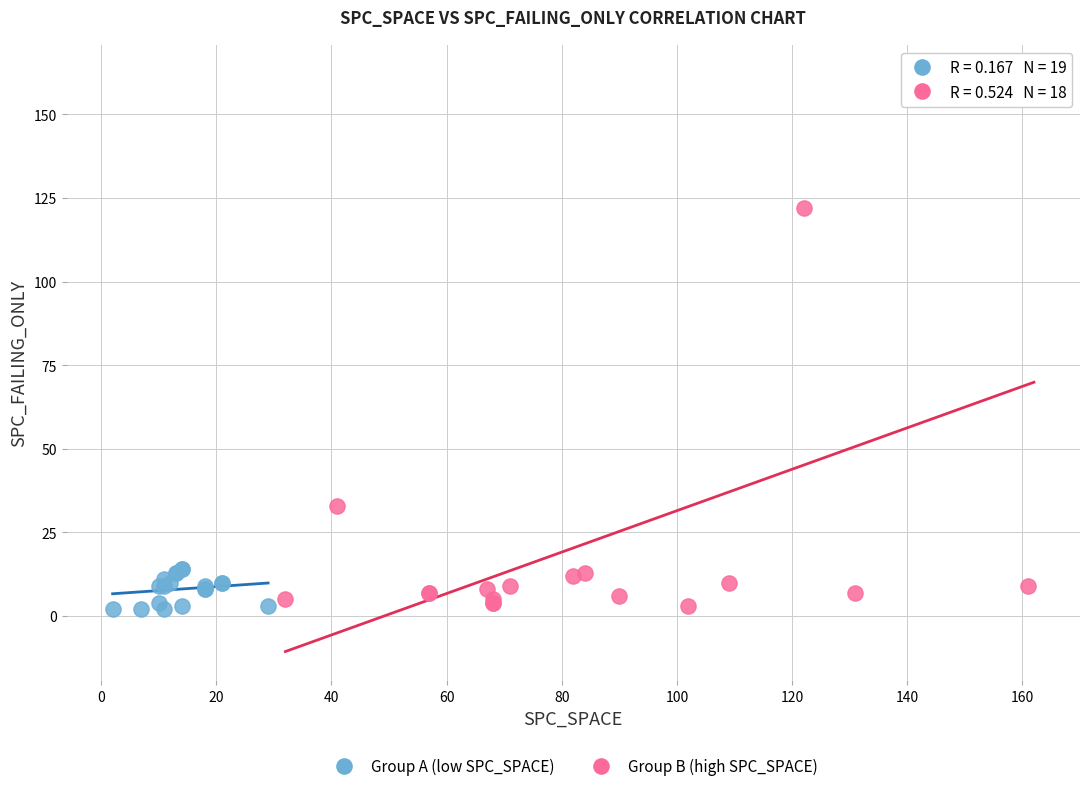

Which series has the widest spread of Y values?

Group B (high SPC_SPACE)